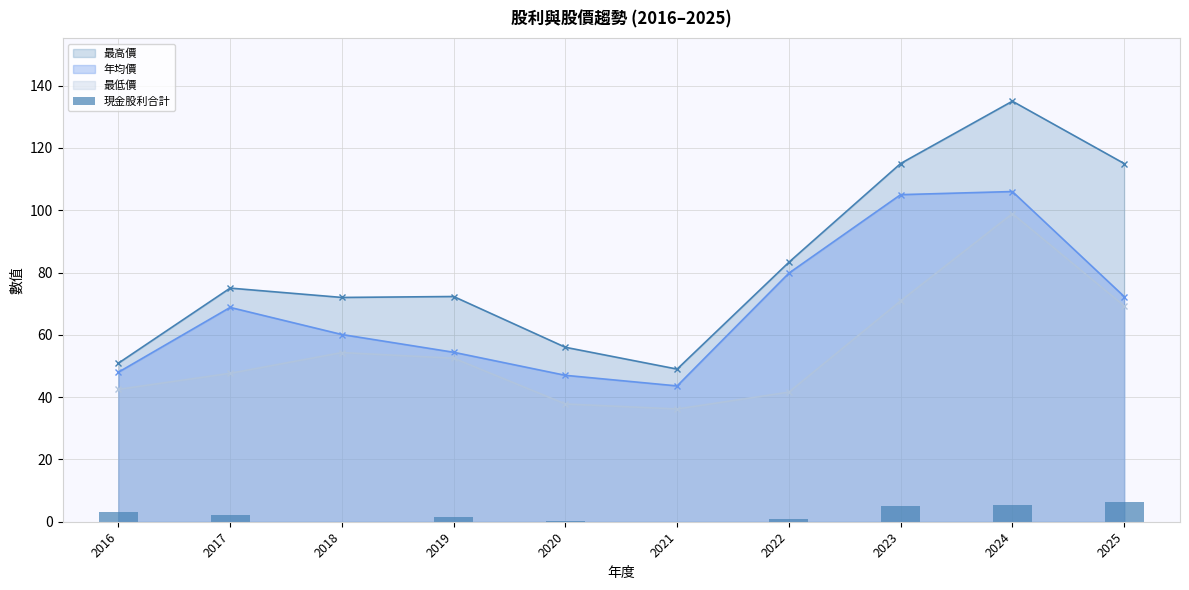

How many interior local peaks does the 年均價 series have?

2